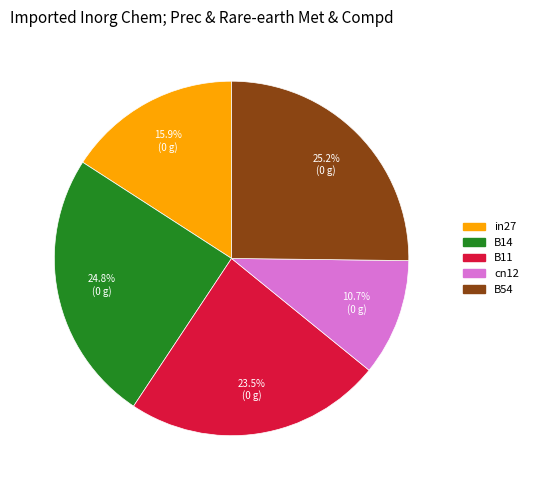

How many slices are in this pie chart?

5